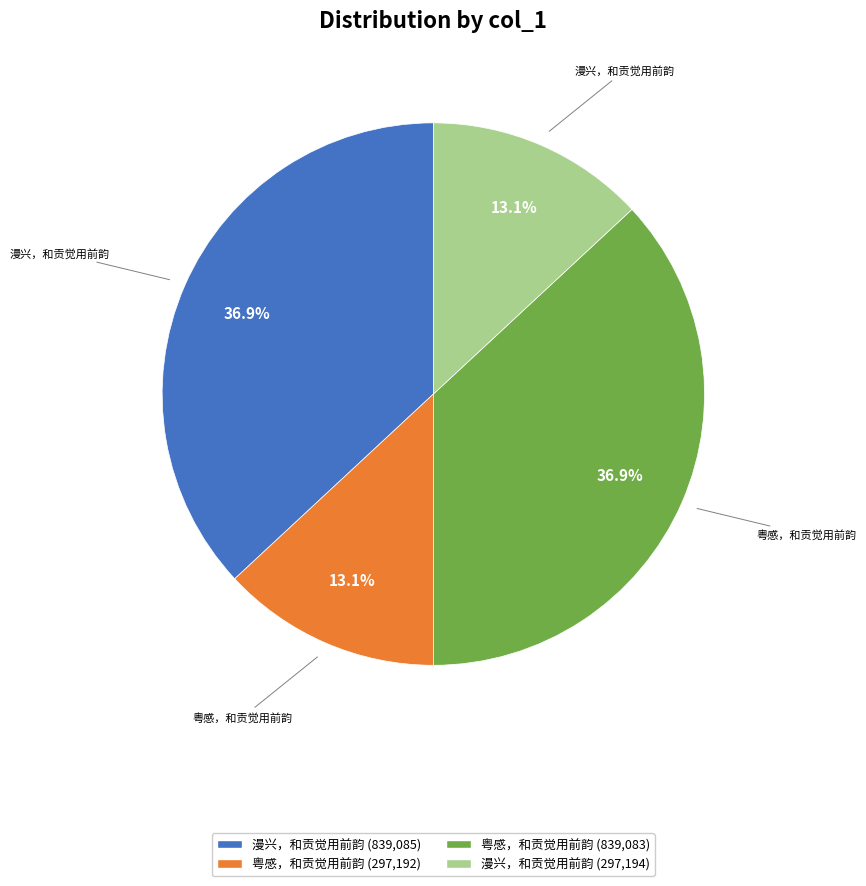

Is there a majority slice in this chart?

No